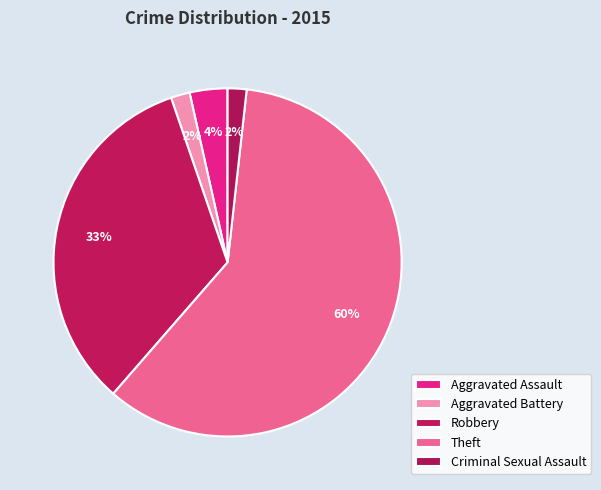

How many slices are in this pie chart?

5